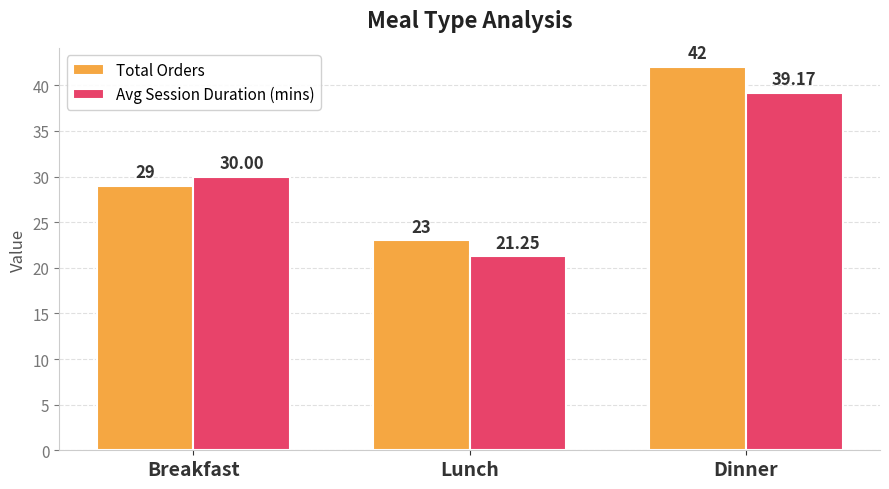

Count the number of categories in the chart.

3